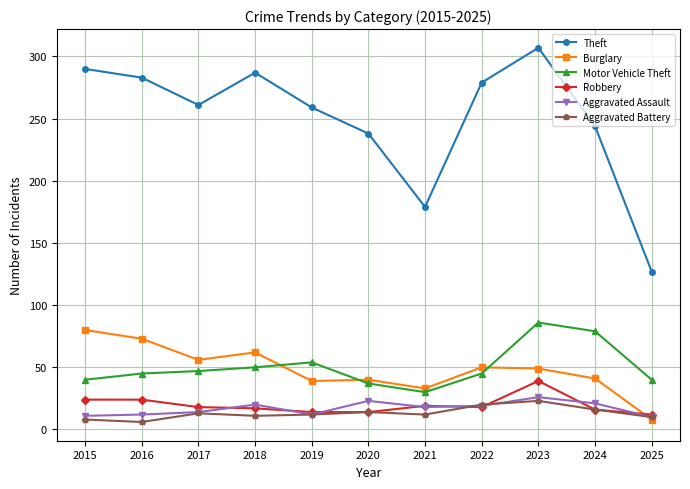

Is the value of Aggravated Assault at 2019 greater than the value of Burglary at 2020?

No